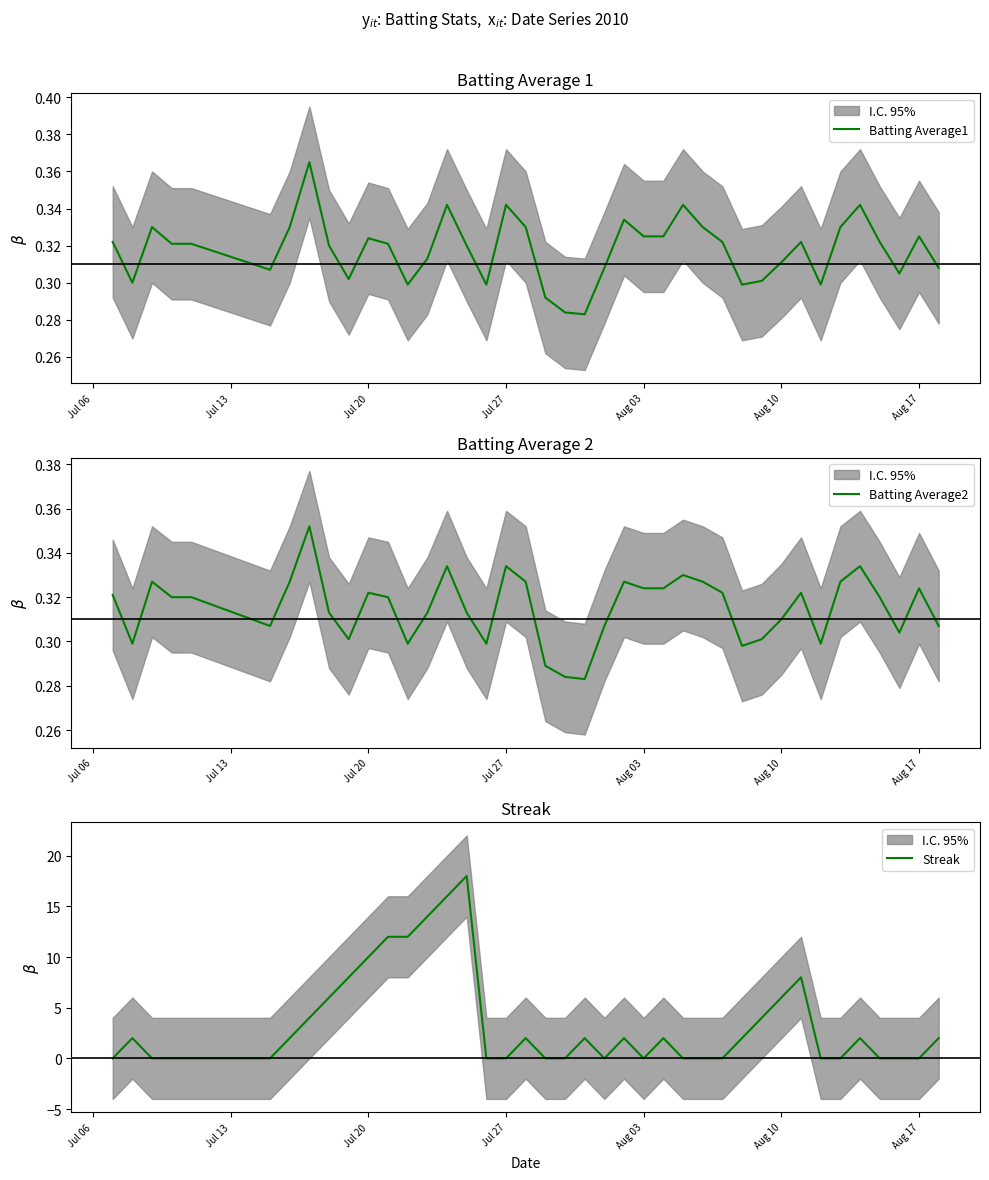

Does the chart display data point markers on the line(s)?

No